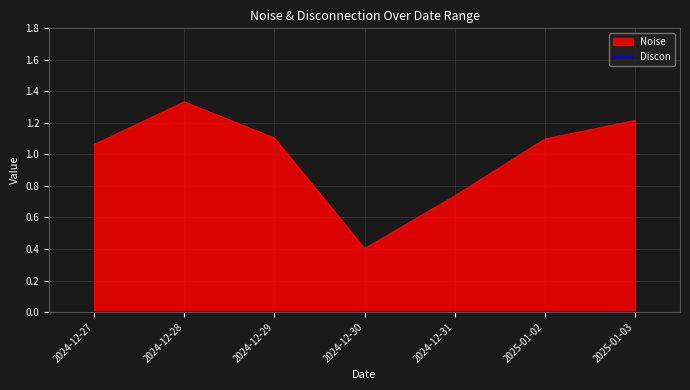

What is the label of the 5th point from the left?

2024-12-31